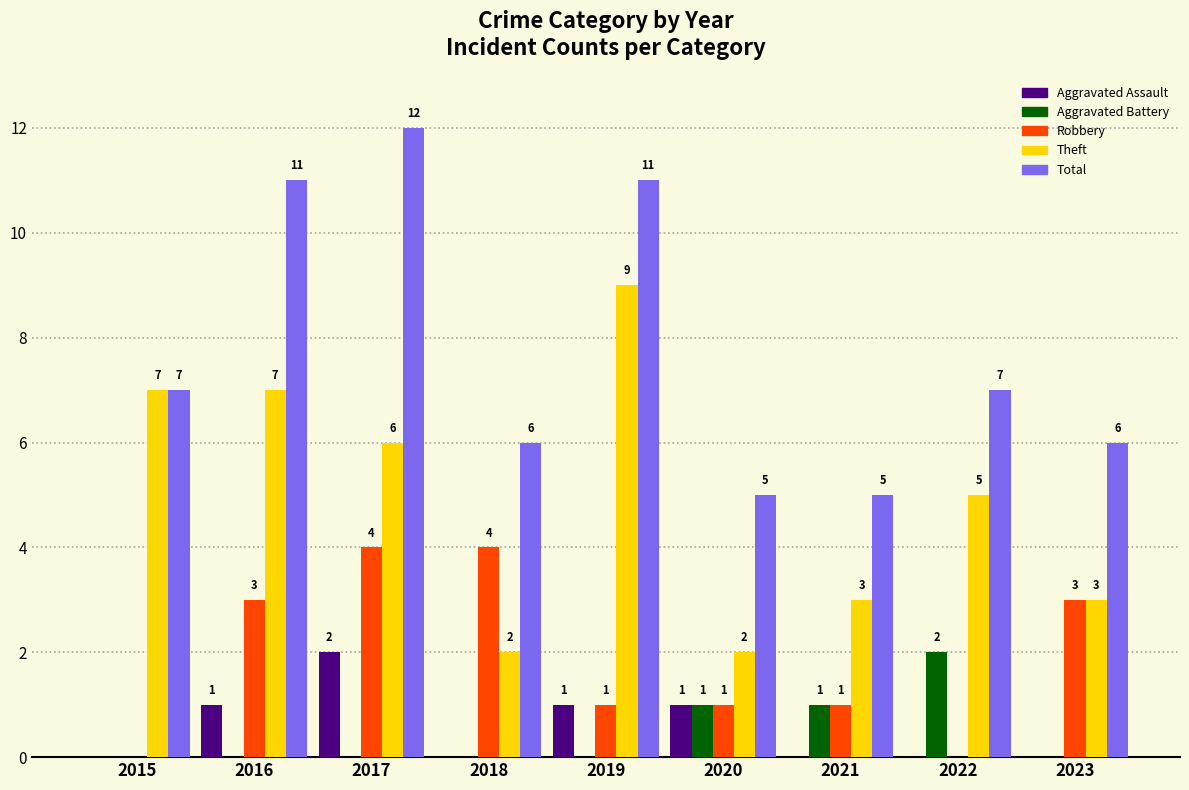

What is the maximum value for Theft?

9